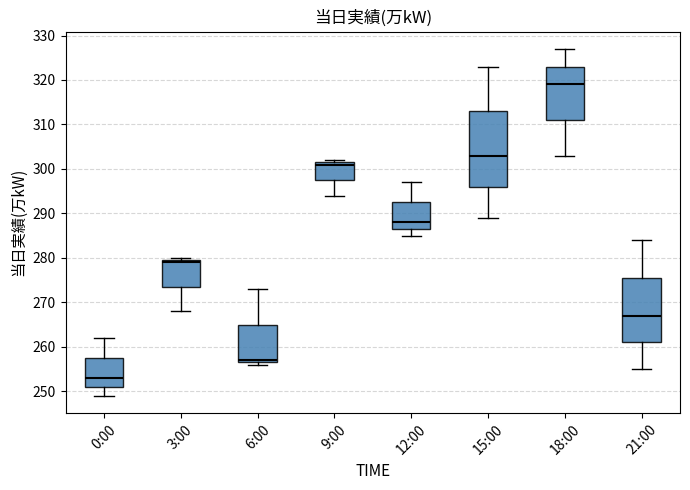

Reading left to right, transcribe this box plot: for each box, give where its median line is, the range the box spans, and where its two whiskers end, as read against the y-axis. The values are not printed on the chart, so give them approximately, as read against the axis.

0:00: median 253, box 251 to 258, whiskers 249 to 262
3:00: median 279, box 274 to 280, whiskers 268 to 280 (just above the box's upper edge)
6:00: median 257 (just above the box's lower edge), box 257 to 265, whiskers 256 to 273
9:00: median 301, box 298 to 302, whiskers 294 to 302 (just above the box's upper edge)
12:00: median 288, box 287 to 293, whiskers 285 to 297
15:00: median 303, box 296 to 313, whiskers 289 to 323
18:00: median 319, box 311 to 323, whiskers 303 to 327
21:00: median 267, box 261 to 276, whiskers 255 to 284